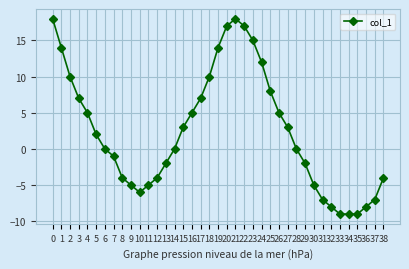

Is this an area chart (filled region under the line)?

No